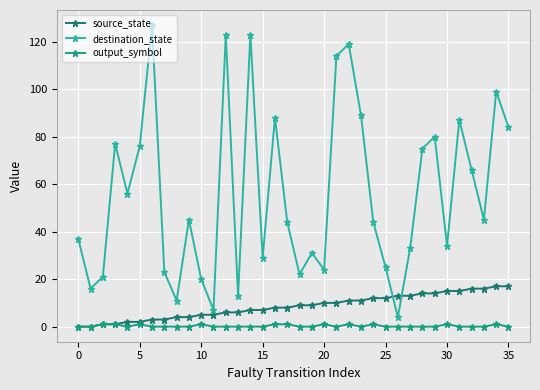

Rank the series by their maximum value, from highest to lowest.

destination_state, source_state, output_symbol